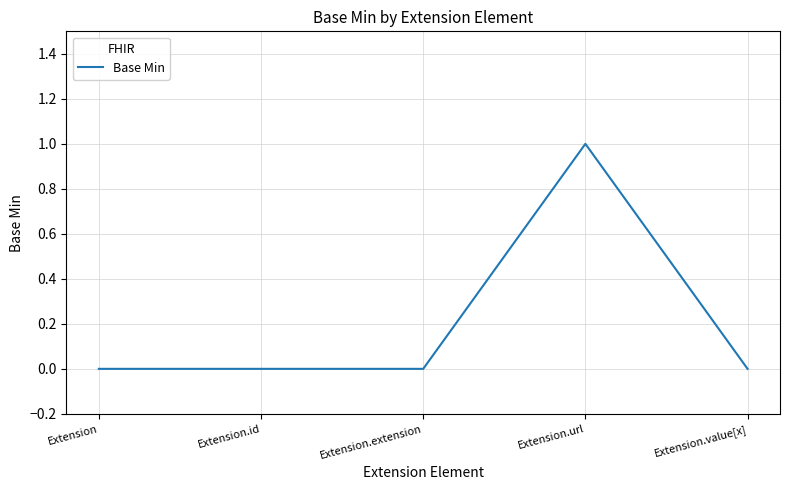

Is it true that the value at Extension.url is 2?

False